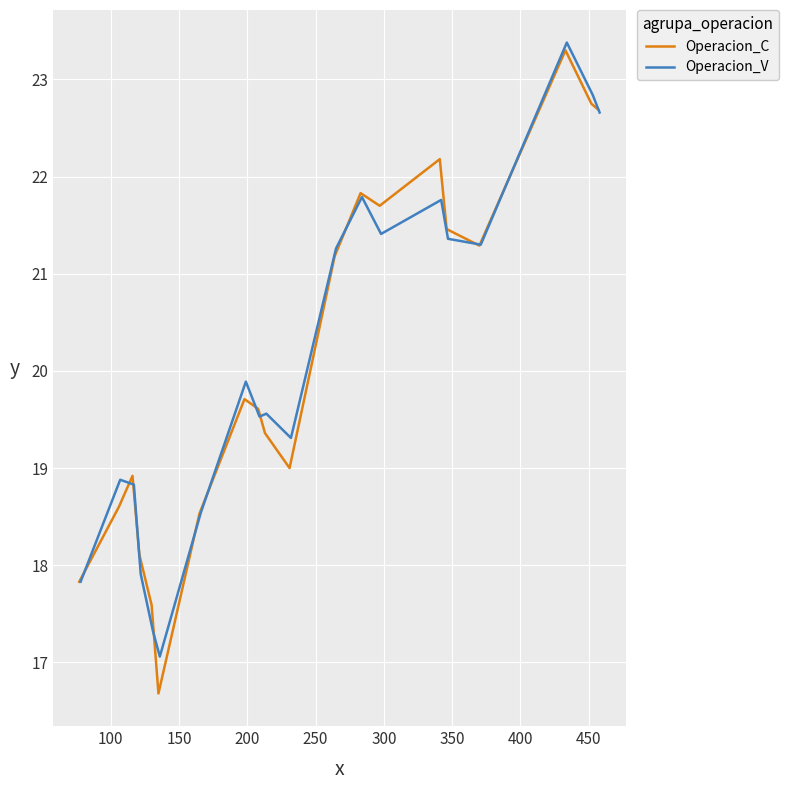

What is the highest value of the Operacion_C series?

23.3